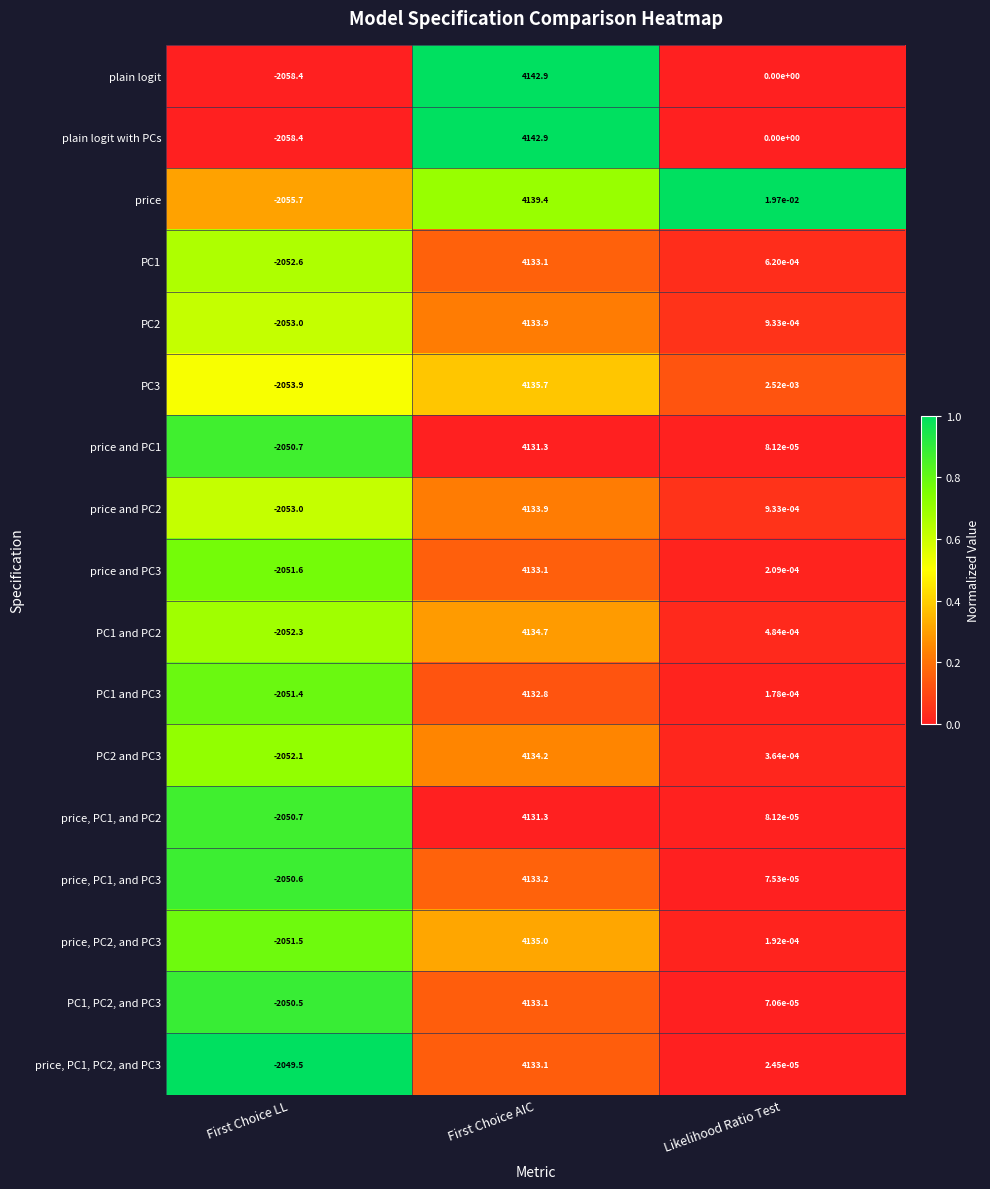

True or false: PC1, PC2, and PC3 has a value of -1186.7 at First Choice LL.

False